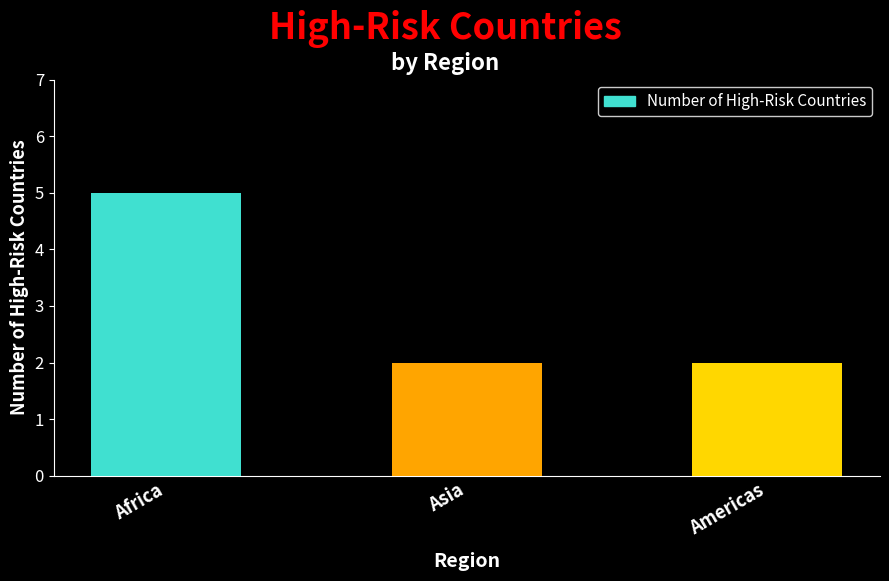

What is the value of the 1st bar from the left?

5